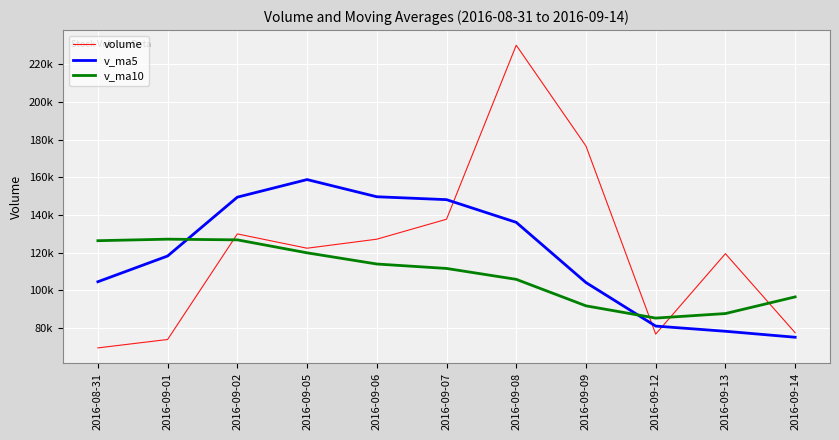

What is the average value of the volume series?

121858.8